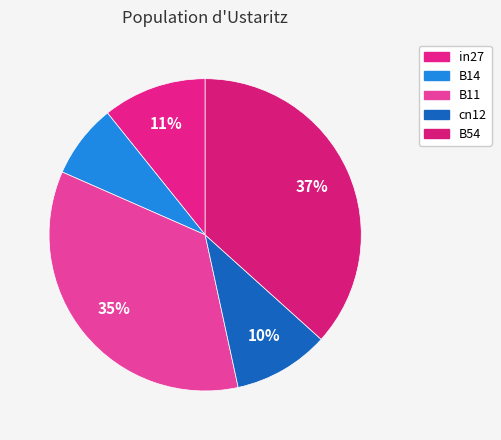

How many slices are in this pie chart?

5